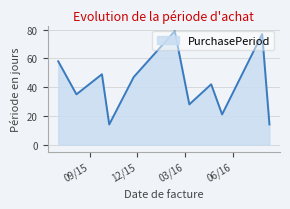

What is the maximum value shown in the chart?

79